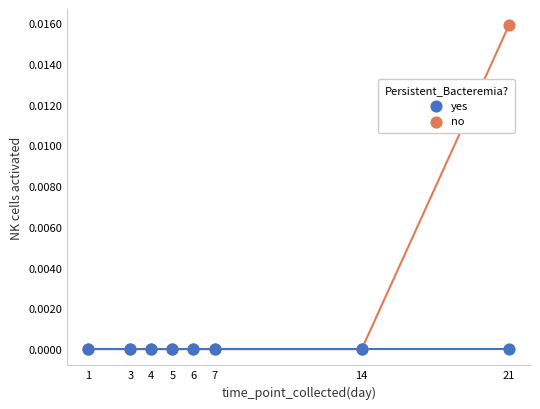

What are all the series names shown in the legend?

yes, no